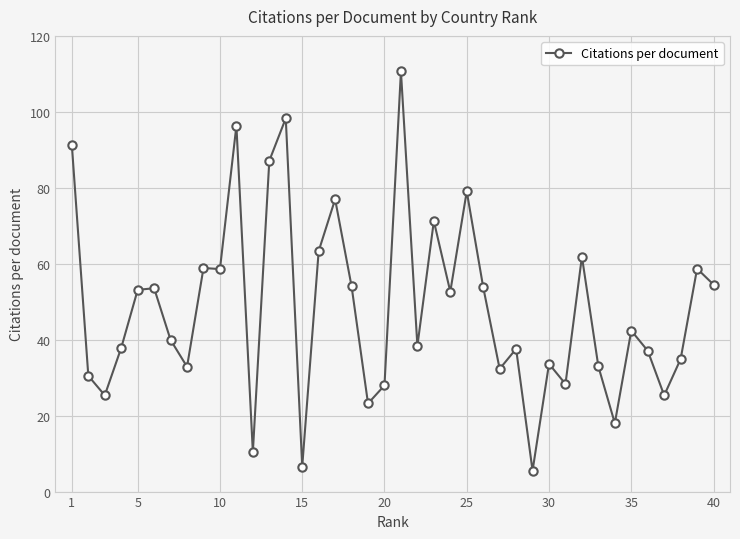

True or false: the data has more than 2 interior local peaks.

True